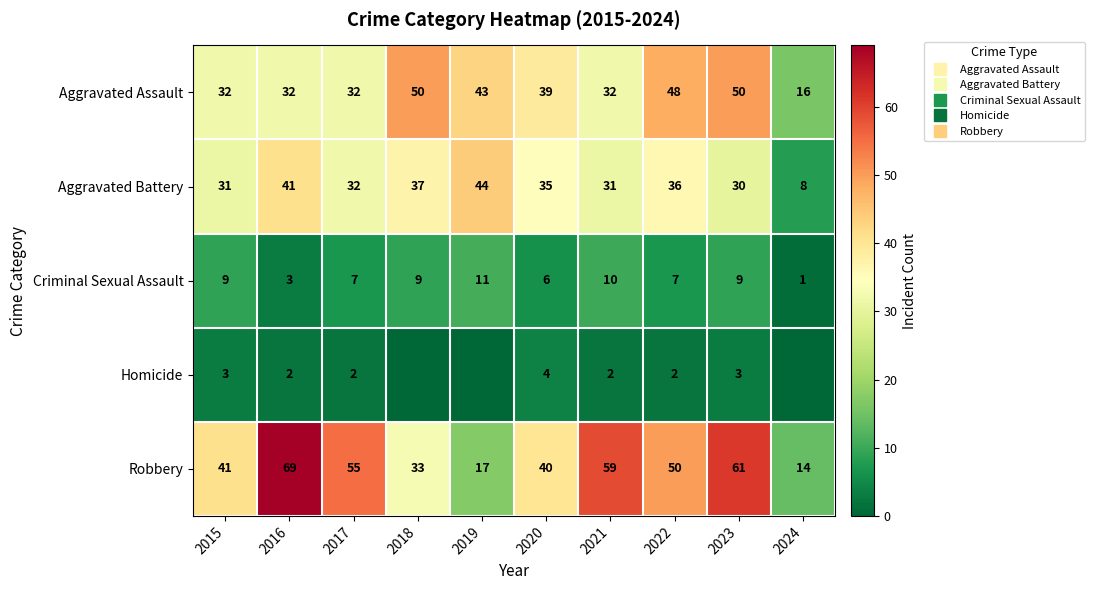

What is the maximum value for Aggravated Battery?

44